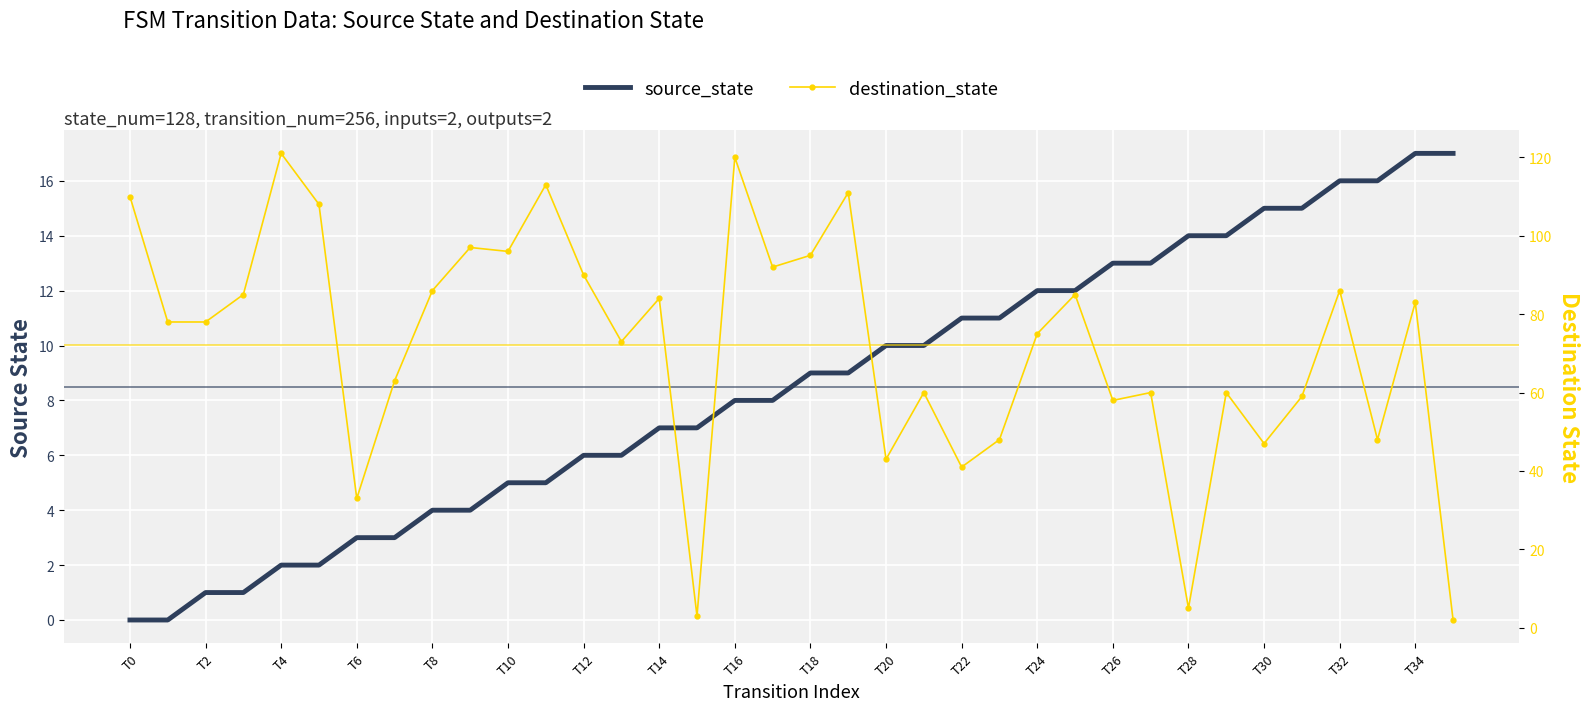

True or false: source_state has a value of 15 at T30.

True